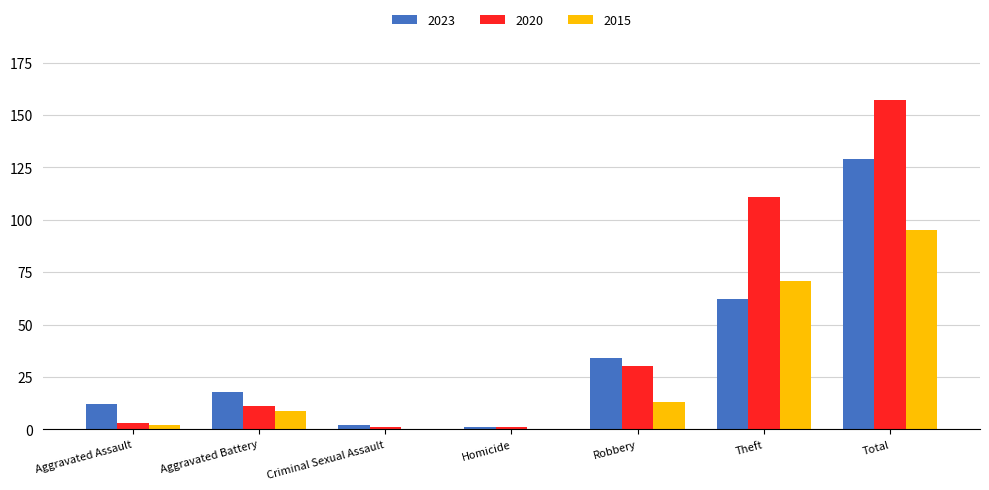

The value of 2015 at Aggravated Battery is 9. True or false?

True